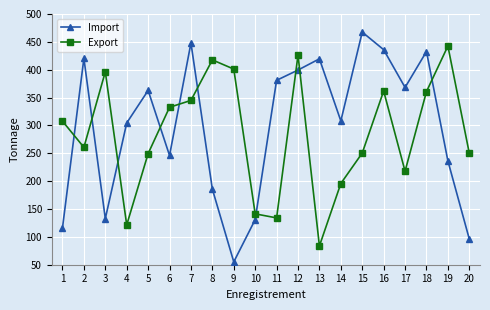

What is the value of the Export point at the 6th from the left?

332.6